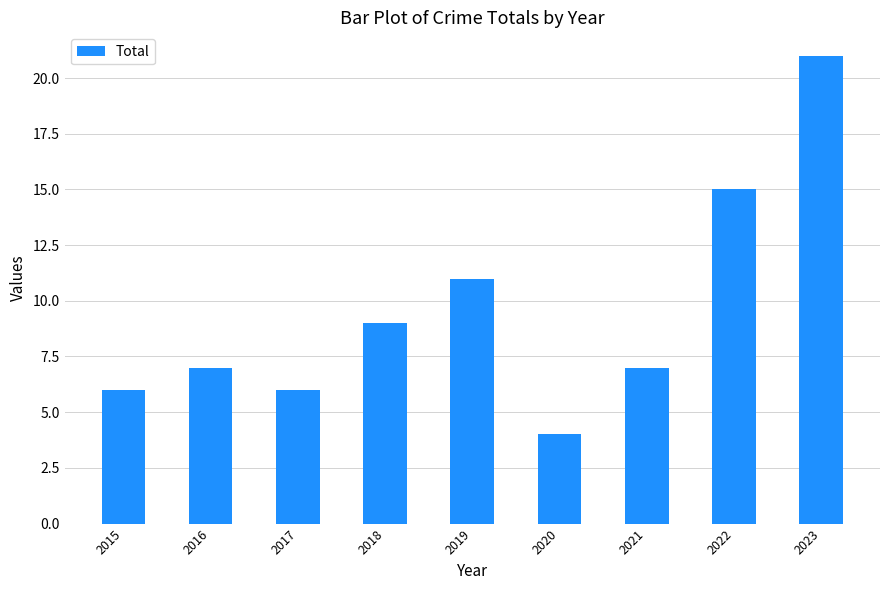

How many series are shown in this chart?

1